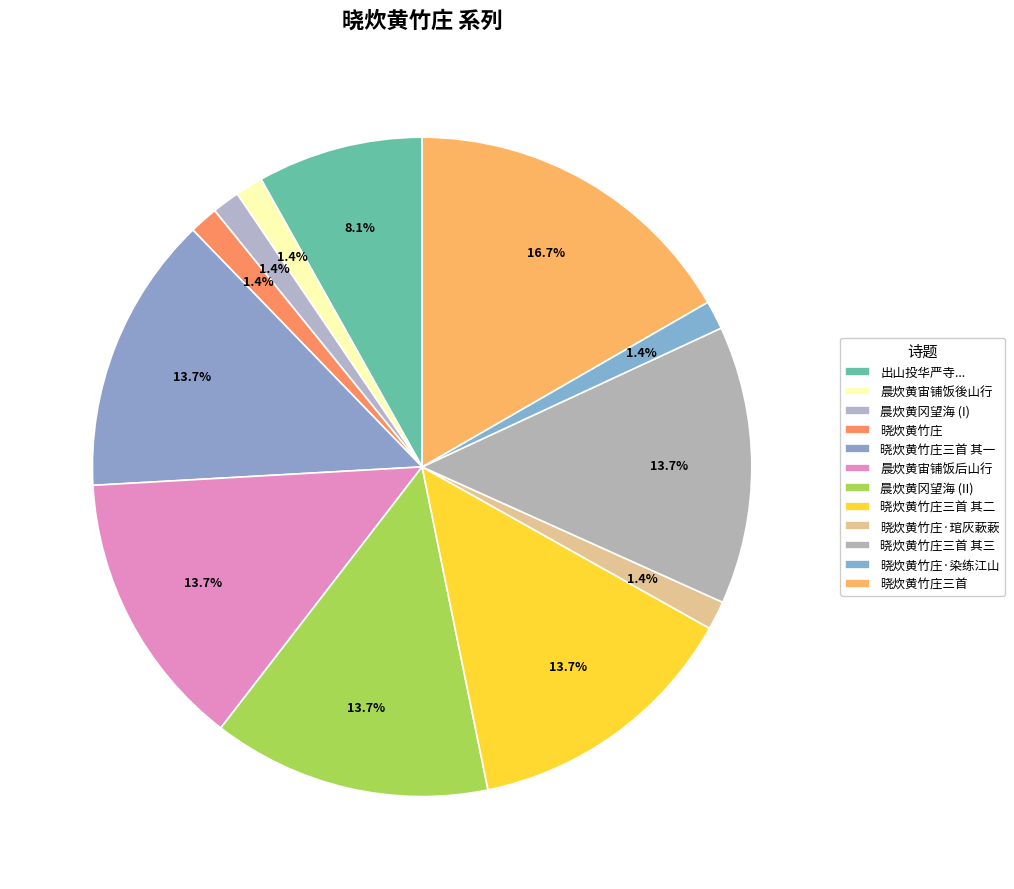

How many segments does this pie chart have?

12